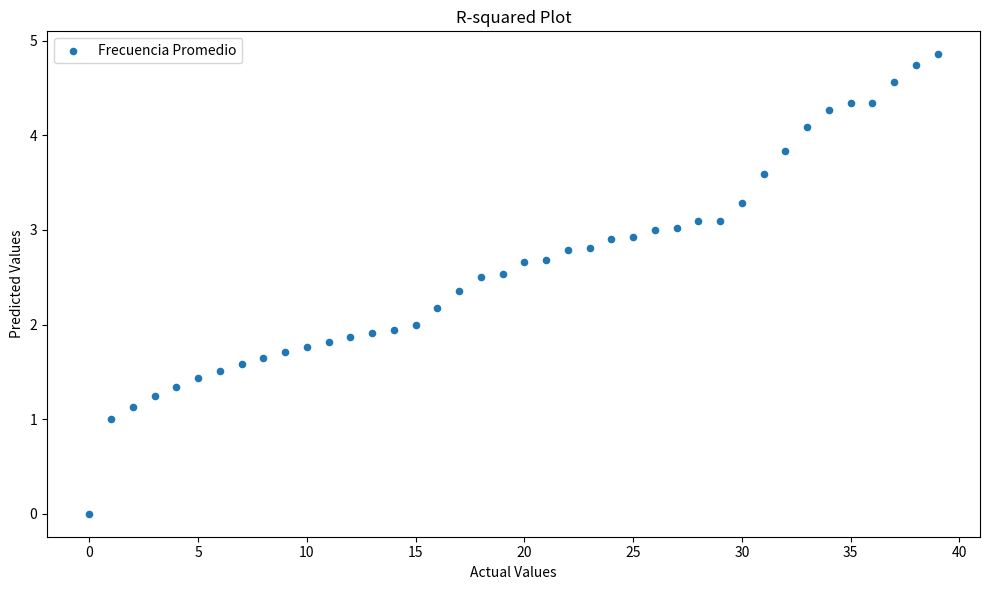

What is the range of Y values (max minus min)?

4.9